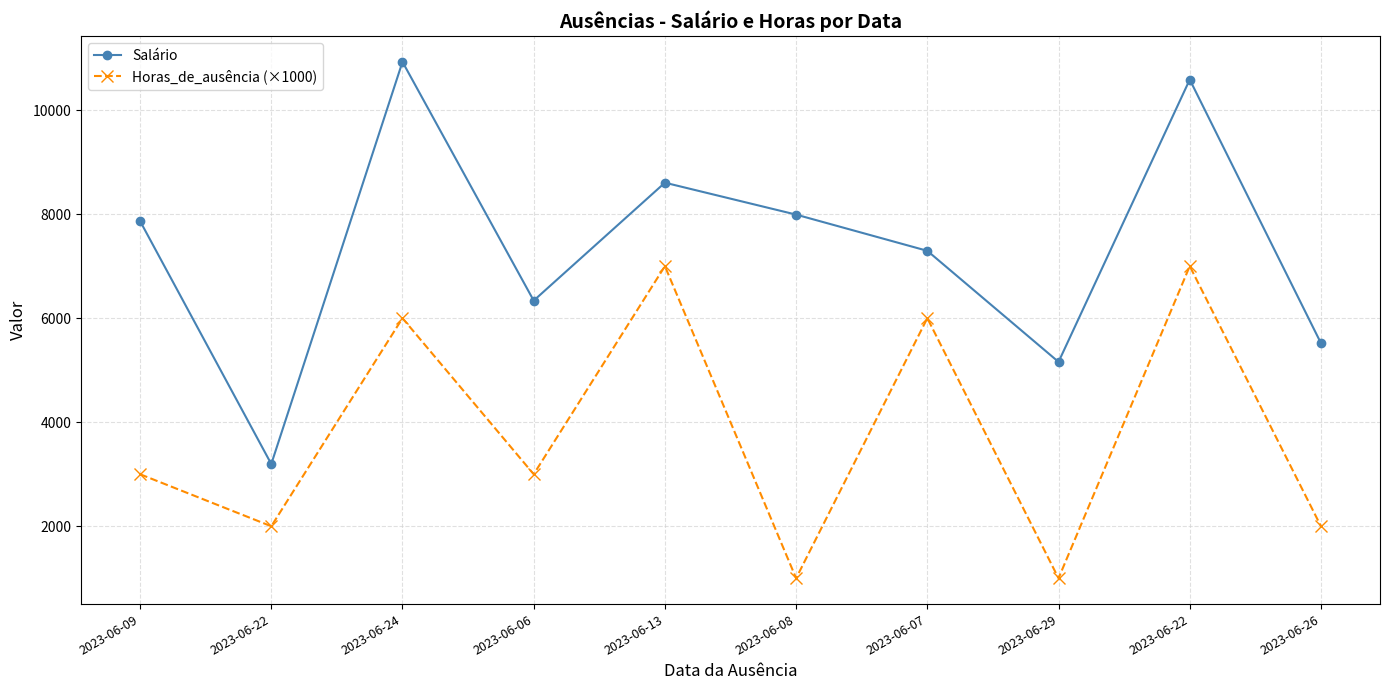

Rank the series at 2023-06-22 from highest to lowest value.

Salário, Horas_de_ausência (×1000)